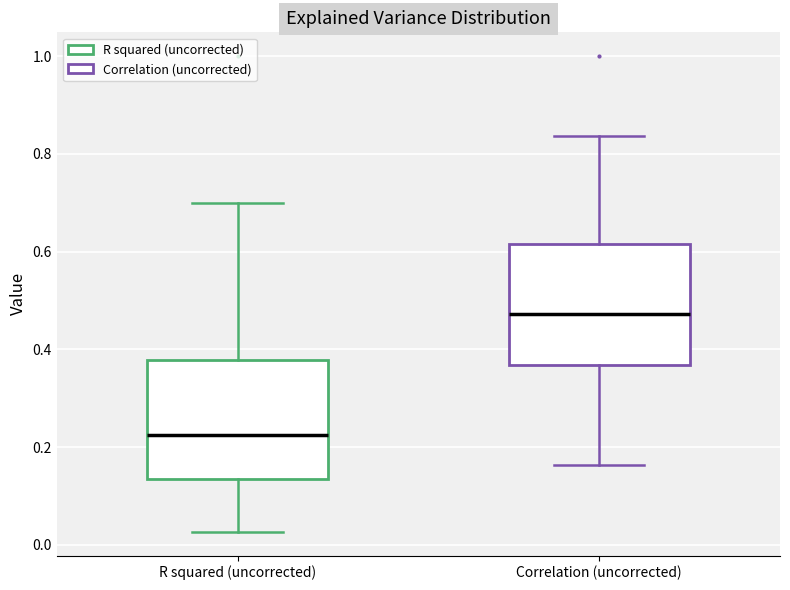

Reading left to right, transcribe this box plot: for each box, give where its median line is, the range the box spans, and where its two whiskers end, as read against the y-axis. The values are not printed on the chart, so give them approximately, as read against the axis.

R squared (uncorrected): median 0.22, box 0.14 to 0.38, whiskers 0.02 to 0.70
Correlation (uncorrected): median 0.48, box 0.36 to 0.62, whiskers 0.16 to 0.84